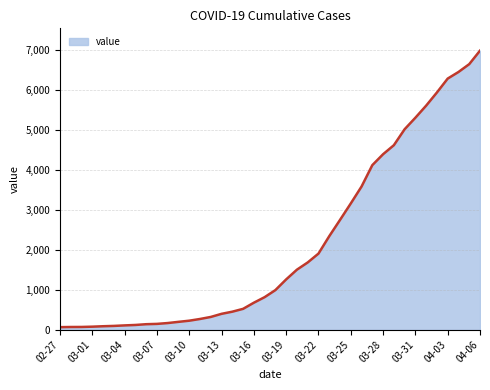

What is the maximum value shown in the chart?

6995